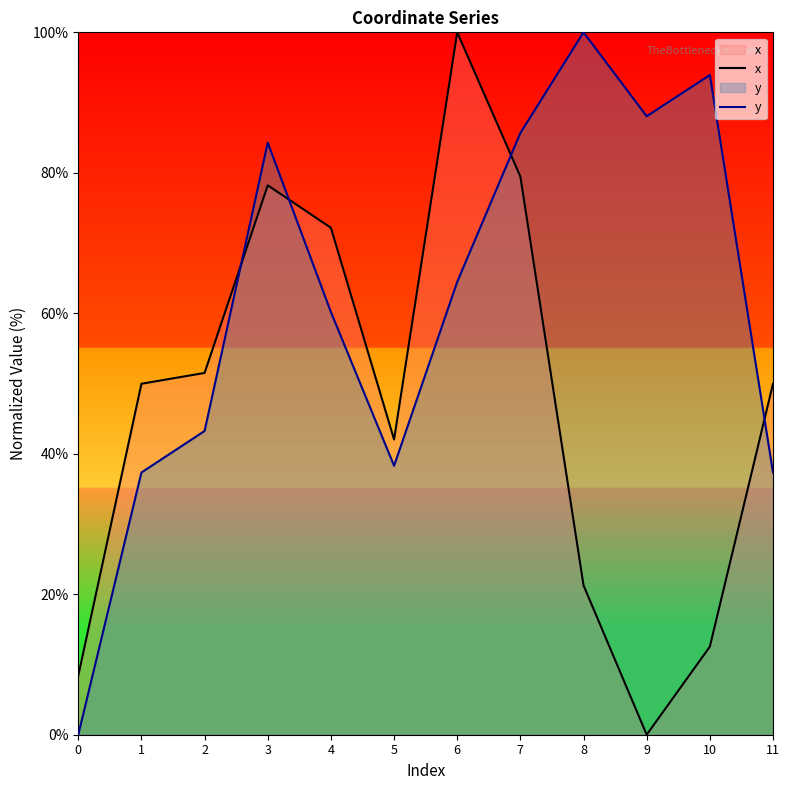

What is the value of the y point at the 10th from the left?

88.0